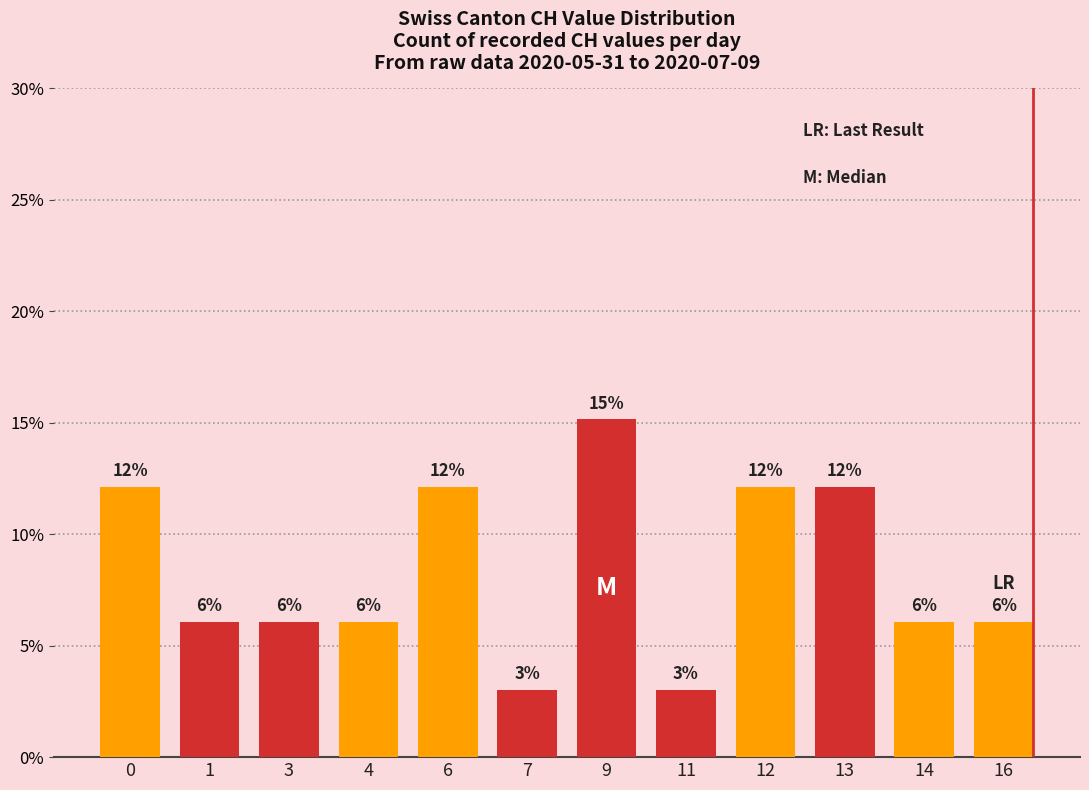

How many bars are there in total?

12